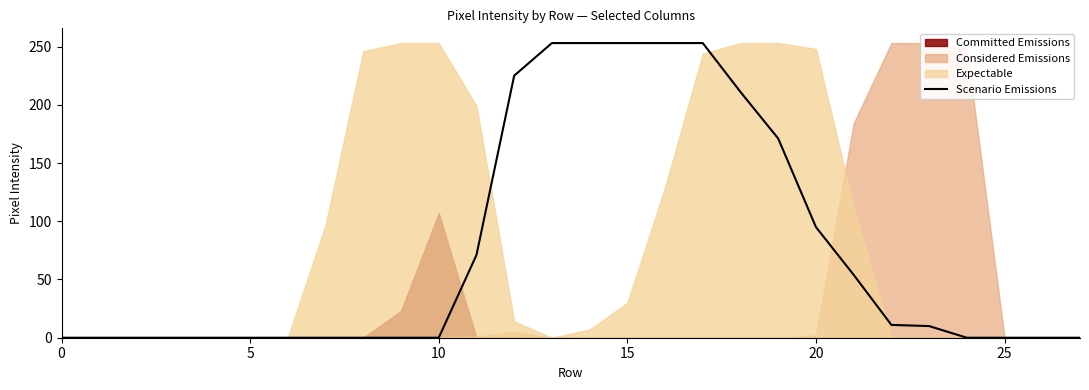

Which category has the highest value across all series?

13